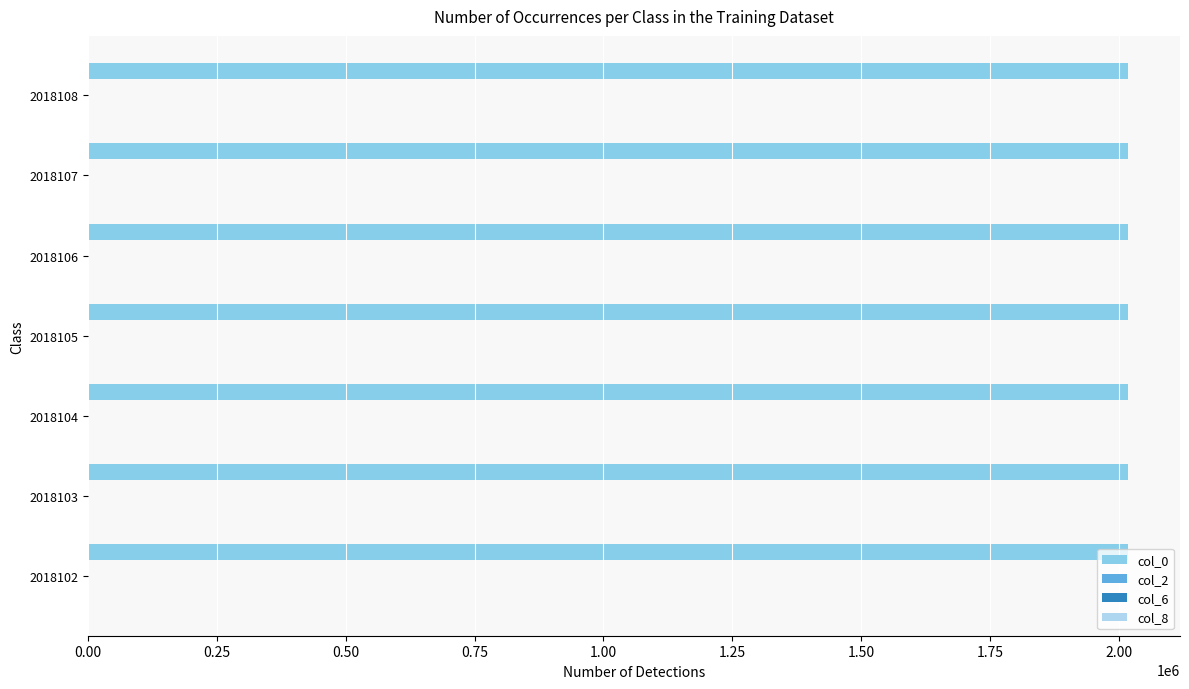

The value of col_0 at 2018104 is 2018104. True or false?

True